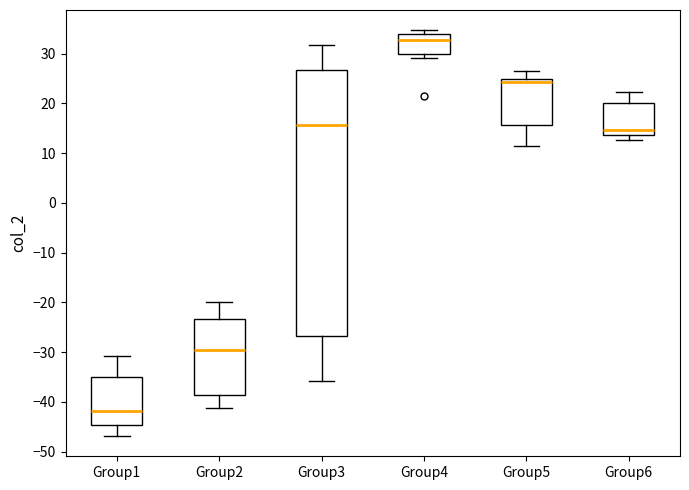

Comparing the boxes themselves (not the whiskers), which one is the tallest?

Group3